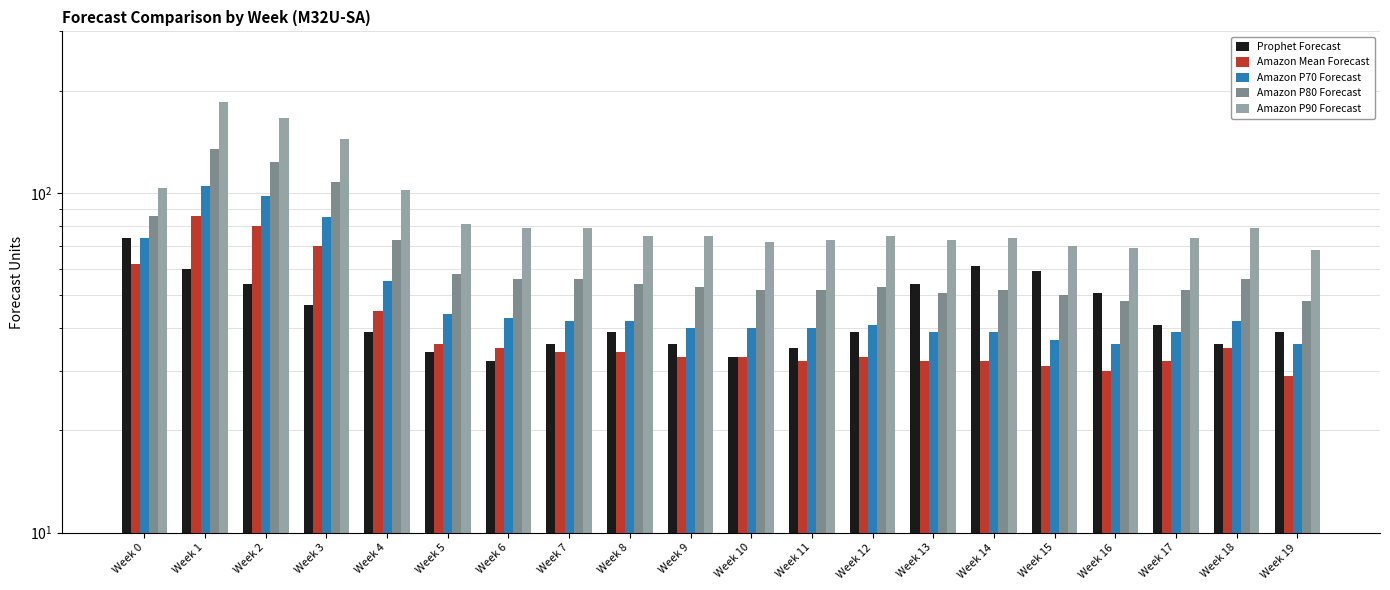

Reading left to right, what are all the values shown in this chart?

Prophet Forecast: 74	60	54	47	39	34	32	36	39	36	33	35	39	54	61	59	51	41	36	39
Amazon Mean Forecast: 62	86	80	70	45	36	35	34	34	33	33	32	33	32	32	31	30	32	35	29
Amazon P70 Forecast: 74	105	98	85	55	44	43	42	42	40	40	40	41	39	39	37	36	39	42	36
Amazon P80 Forecast: 86	135	124	108	73	58	56	56	54	53	52	52	53	51	52	50	48	52	56	48
Amazon P90 Forecast: 104	186	167	145	102	81	79	79	75	75	72	73	75	73	74	70	69	74	79	68